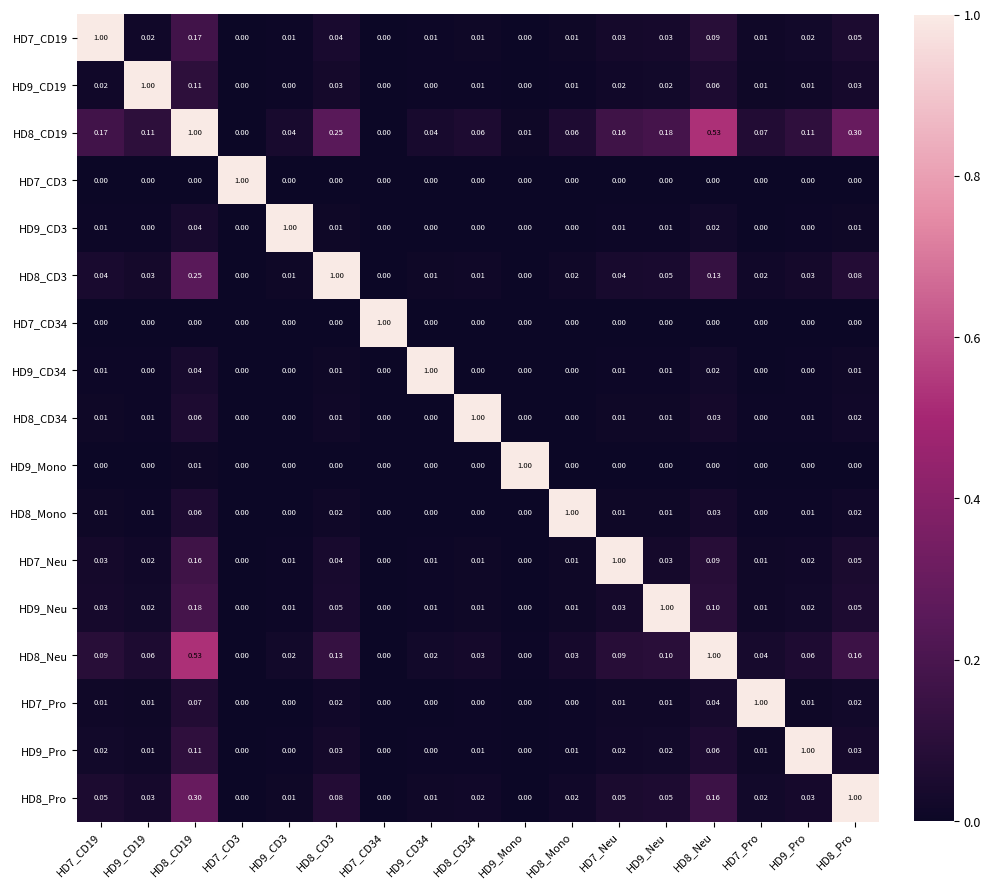

How many data points in HD8_Neu are above 0?

14